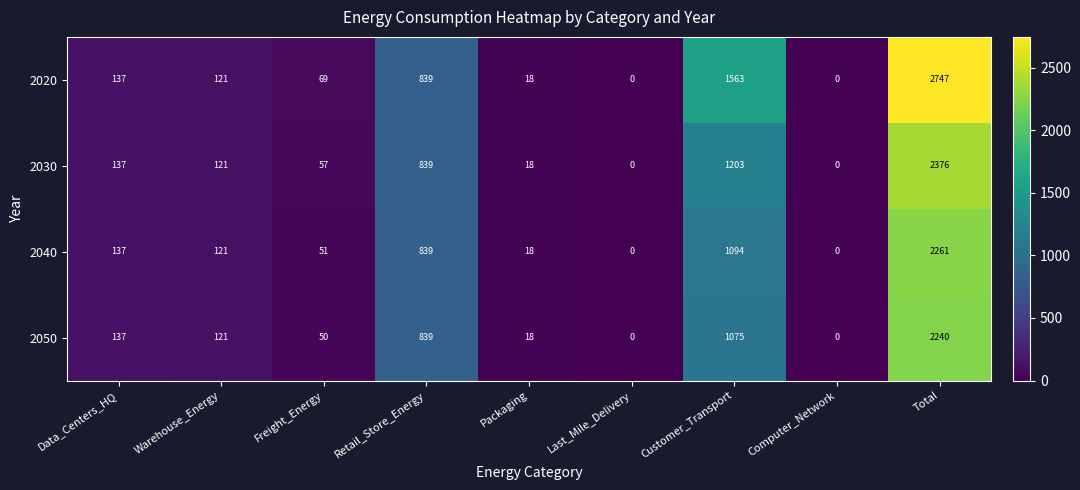

Which label corresponds to the largest value in the chart?

Total